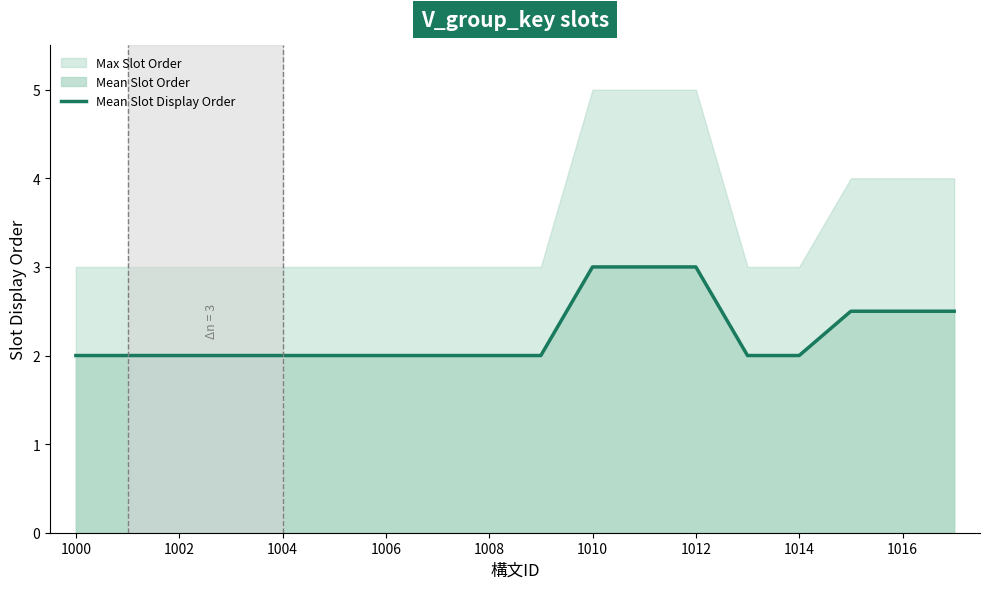

Is it true that Mean Slot Display Order equals 2.0 at 1008?

True